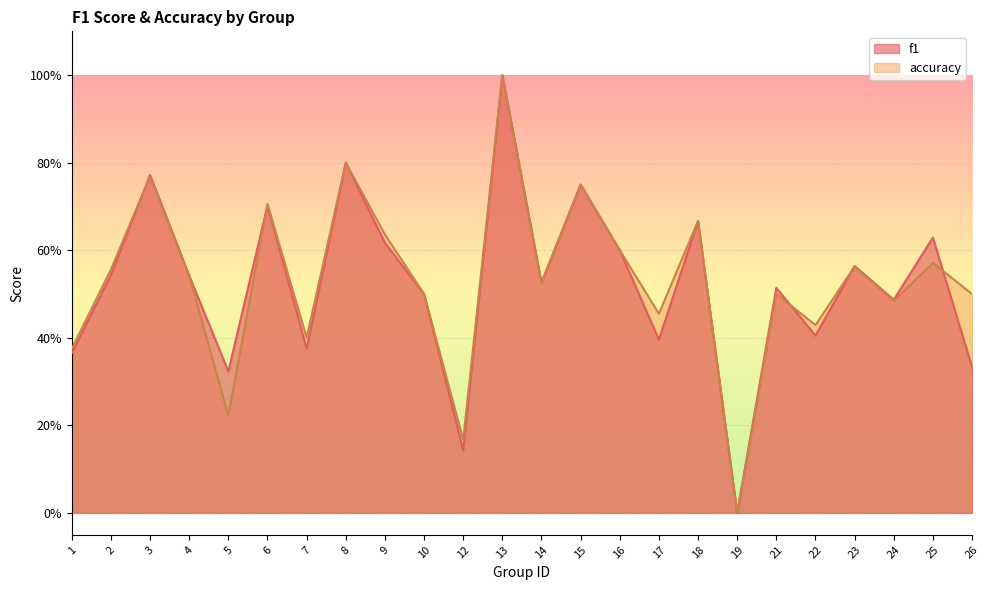

What is the maximum value for accuracy?

1.0